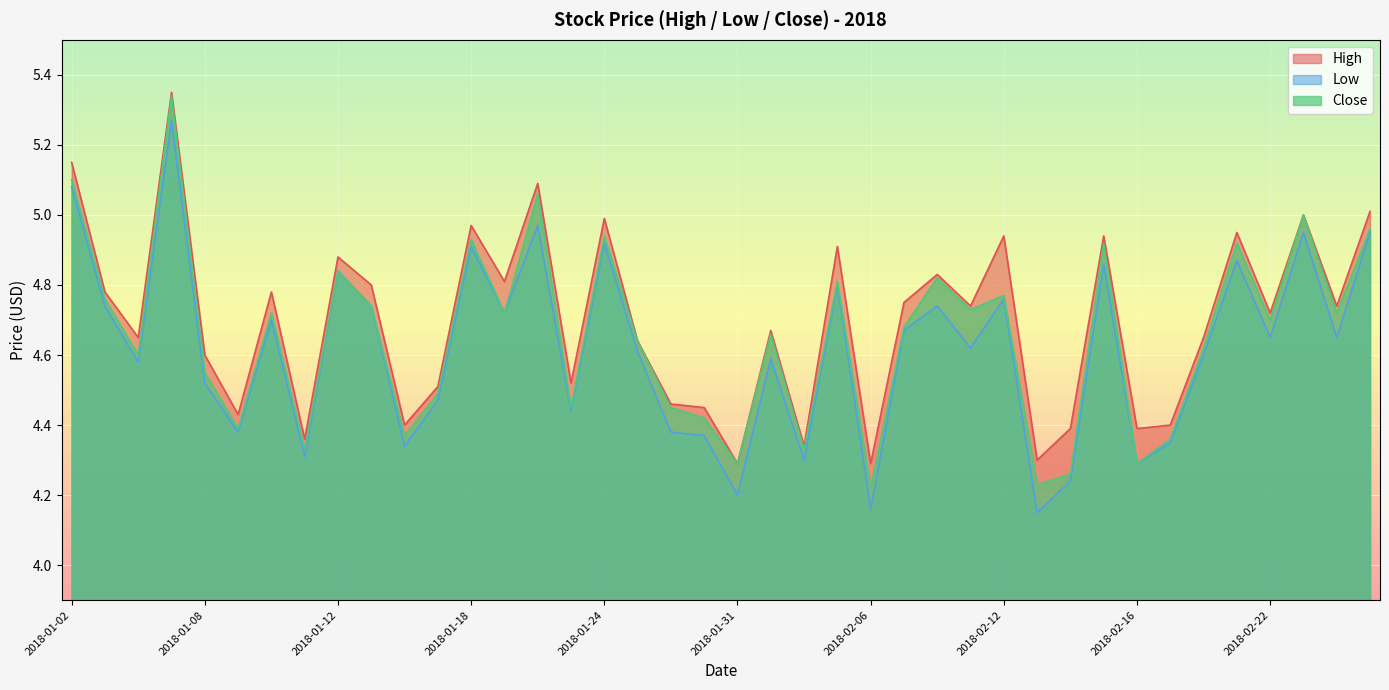

How many interior local valleys does the High series have?

14